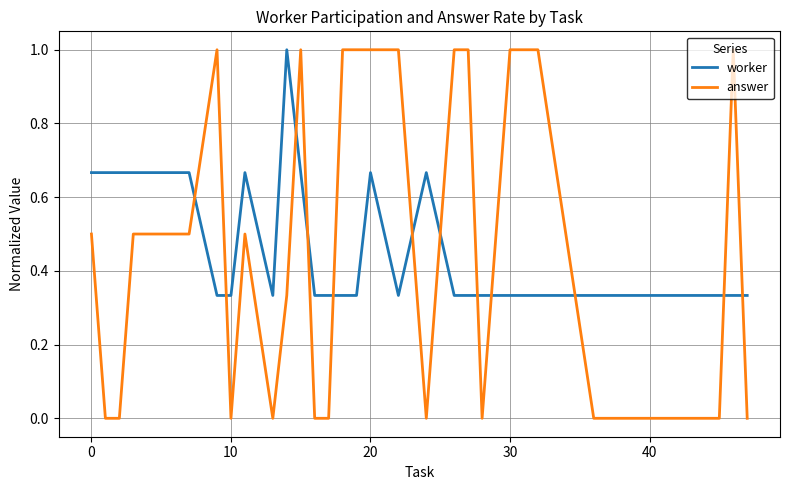

Does the chart display data point markers on the line(s)?

No